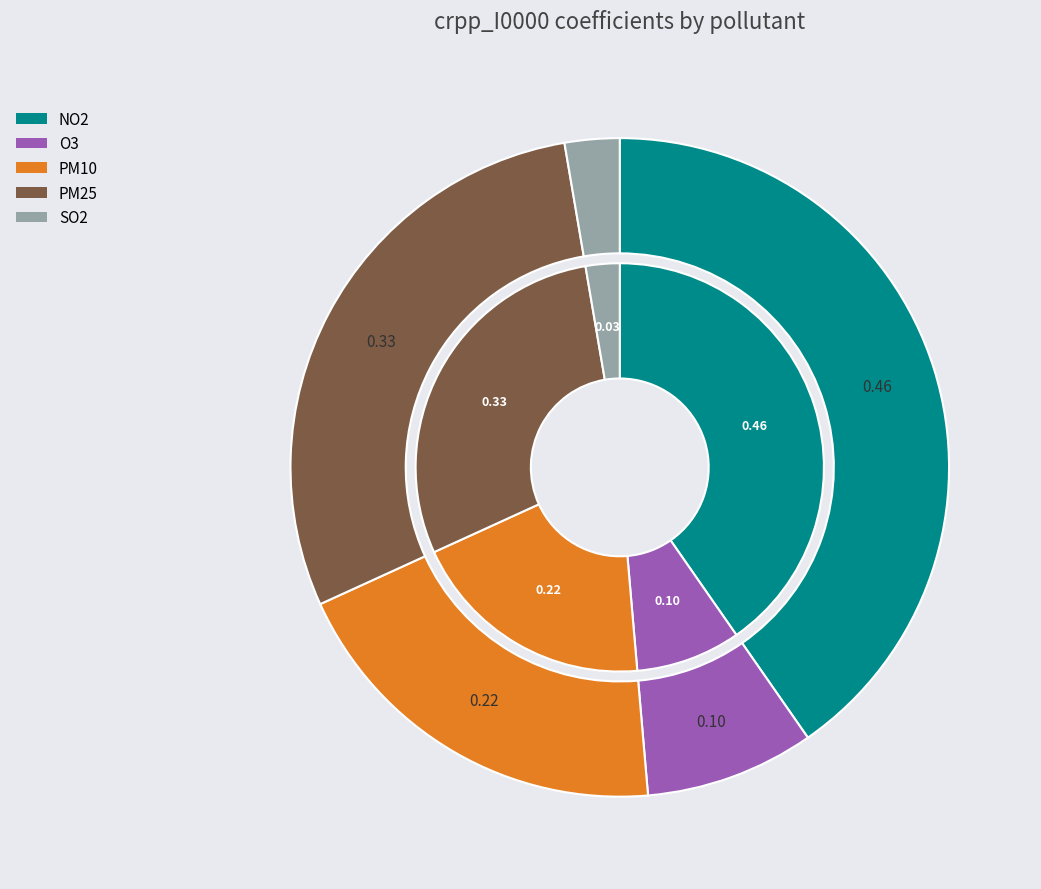

Which slice is the largest?

NO2